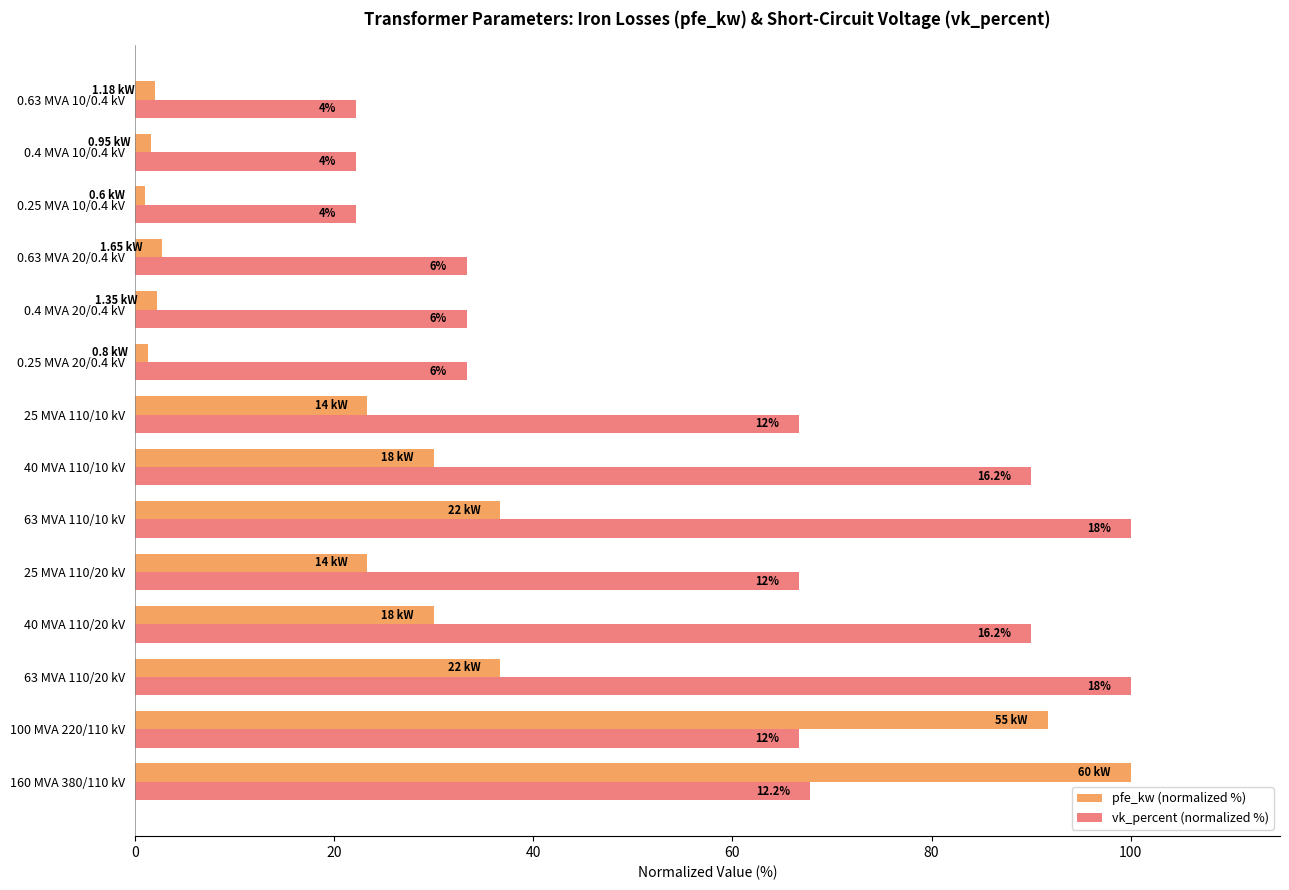

Which series has the largest total across all categories?

vk_percent (normalized %)